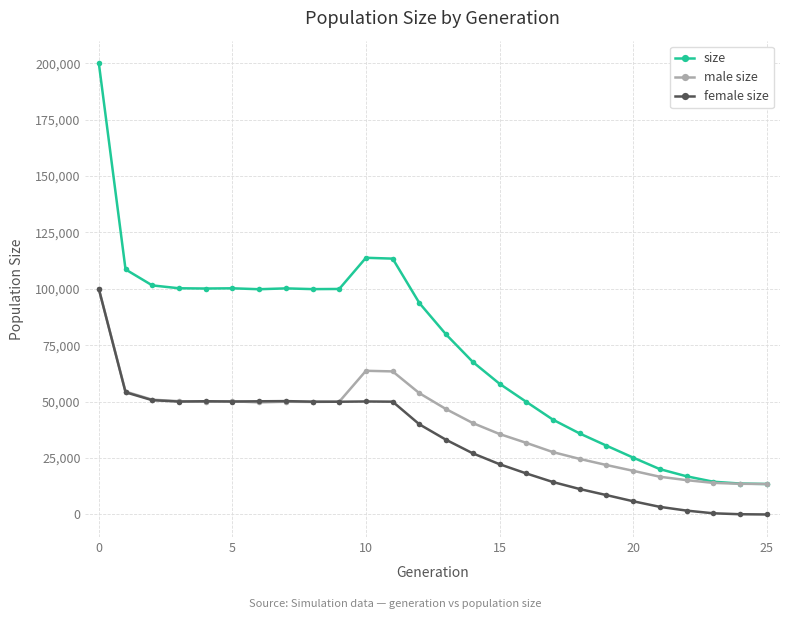

What is the greatest value displayed?

199989